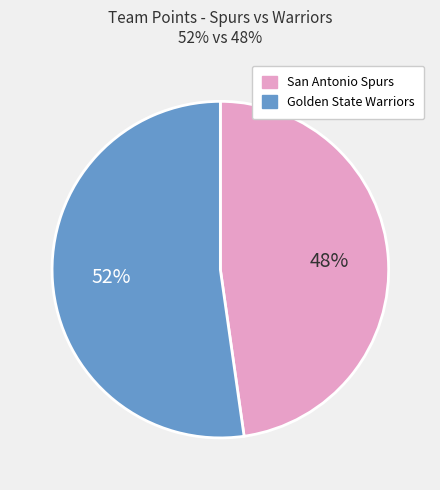

Rank the categories by value from highest to lowest.

Golden State Warriors, San Antonio Spurs